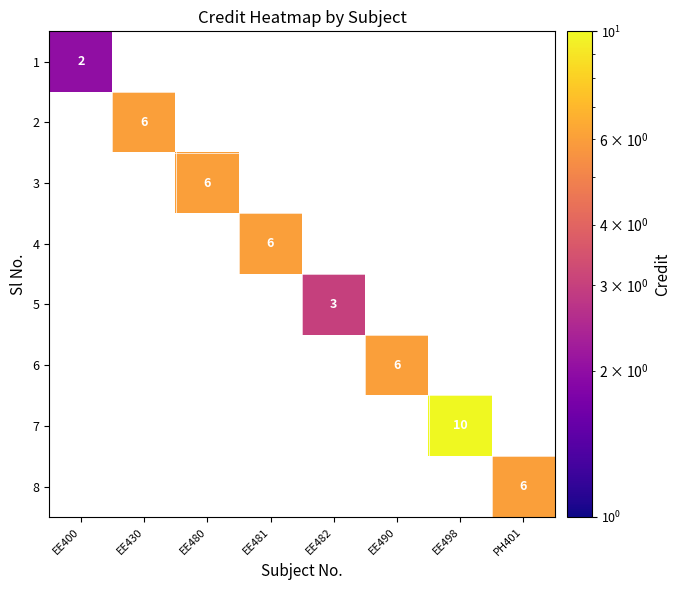

The 3 series shows 4 at EE480. True or false?

False